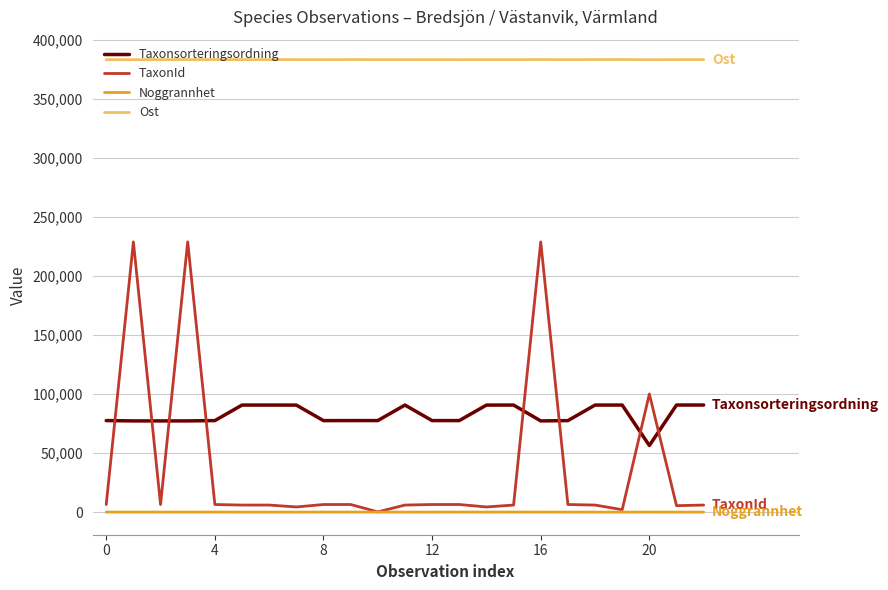

Which series has the largest range (max minus min)?

TaxonId